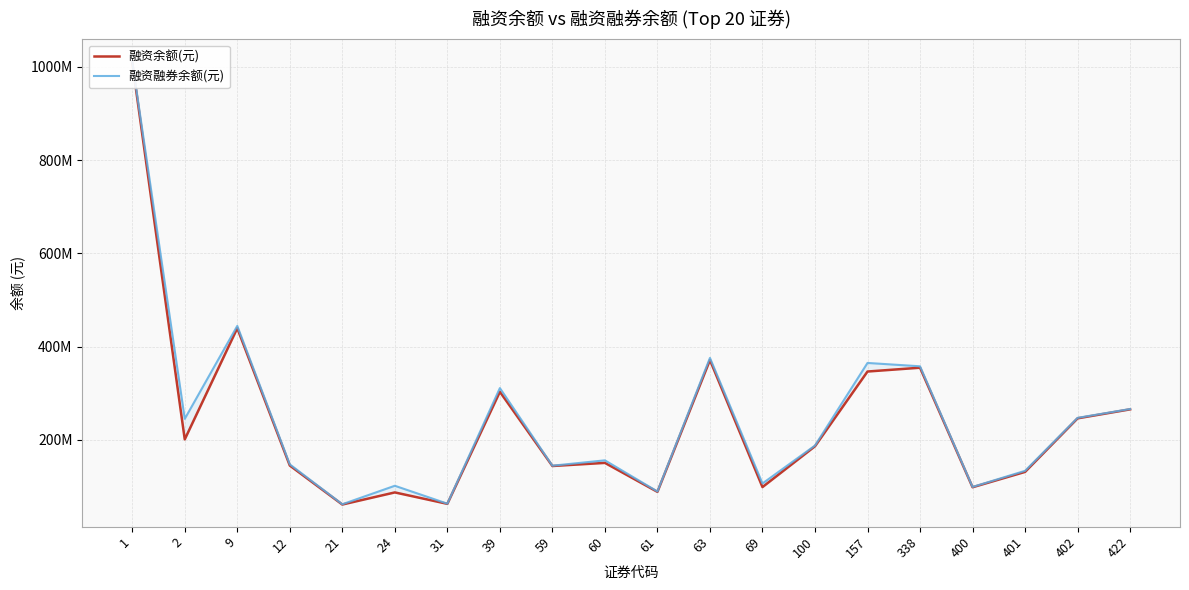

What is the total value across all series at 63?

747150788